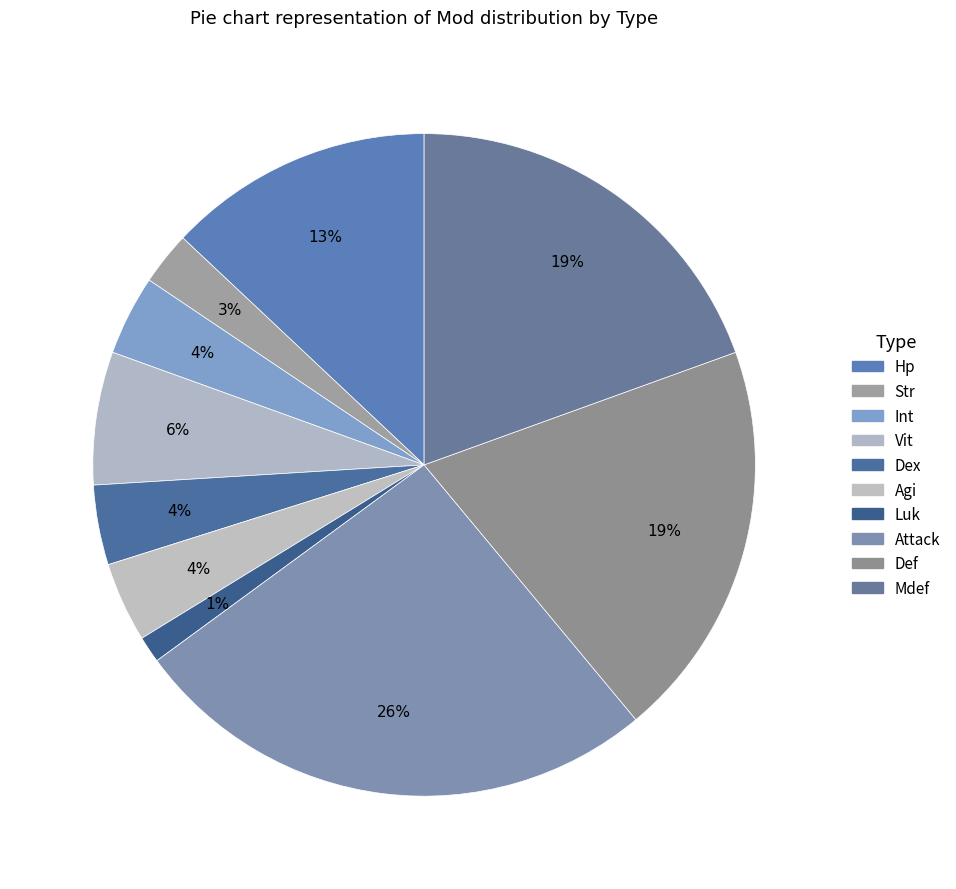

Does any single category account for the majority?

No